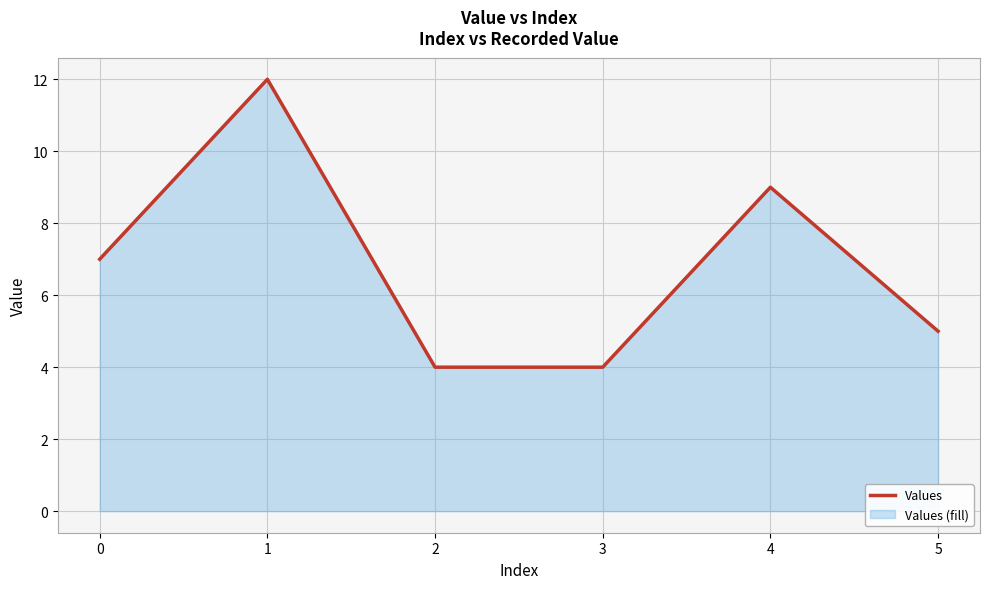

What is the value of the 5th point from the left?

9